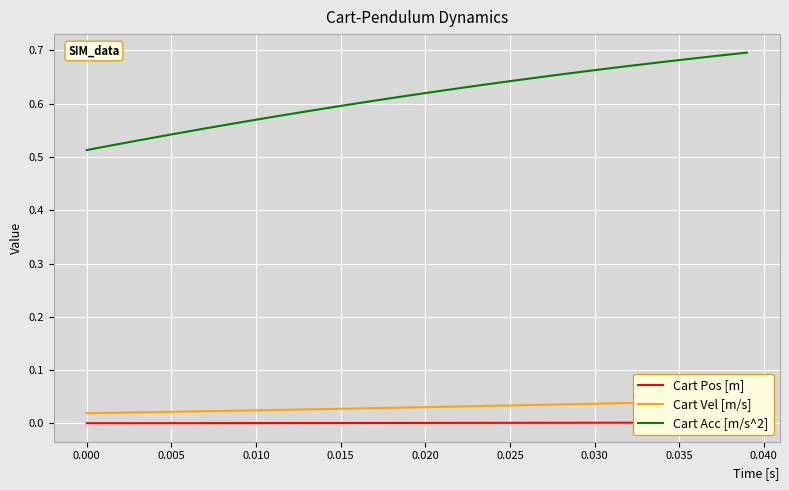

Reading left to right, list all the values displayed in this chart.

Cart Pos [m]: 0.0	0.0	0.0	0.0	0.0	0.0	0.0	0.0	0.0	0.0	0.0	0.0	0.0	0.0	0.0	0.0	0.0	0.0	0.0	0.0	0.0	0.0	0.0	0.0	0.0	0.0	0.0	0.0	0.0	0.0	0.0	0.0	0.0	0.0	0.0	0.0	0.0	0.0	0.0	0.0
Cart Vel [m/s]: 0.0	0.0	0.0	0.0	0.0	0.0	0.0	0.0	0.0	0.0	0.0	0.0	0.0	0.0	0.0	0.0	0.0	0.0	0.0	0.0	0.0	0.0	0.0	0.0	0.0	0.0	0.0	0.0	0.0	0.0	0.0	0.0	0.0	0.0	0.0	0.0	0.0	0.0	0.0	0.0
Cart Acc [m/s^2]: 0.5	0.5	0.5	0.5	0.5	0.5	0.5	0.6	0.6	0.6	0.6	0.6	0.6	0.6	0.6	0.6	0.6	0.6	0.6	0.6	0.6	0.6	0.6	0.6	0.6	0.6	0.6	0.7	0.7	0.7	0.7	0.7	0.7	0.7	0.7	0.7	0.7	0.7	0.7	0.7